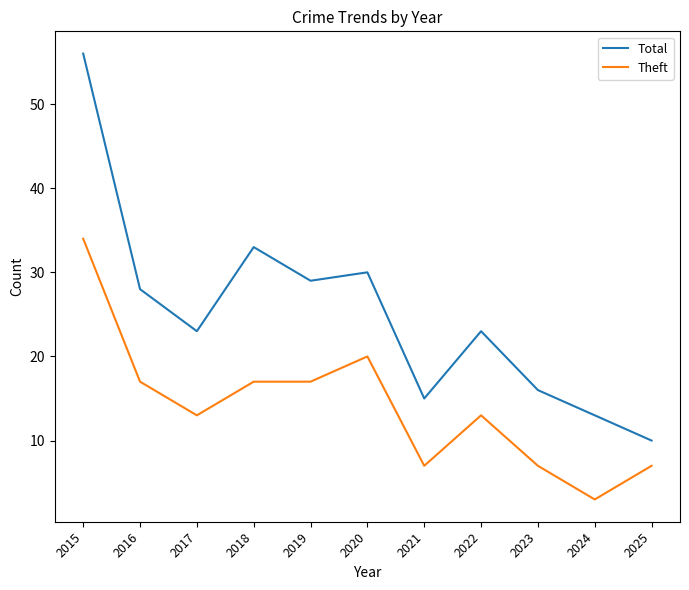

What is the lowest value of the Total series?

10